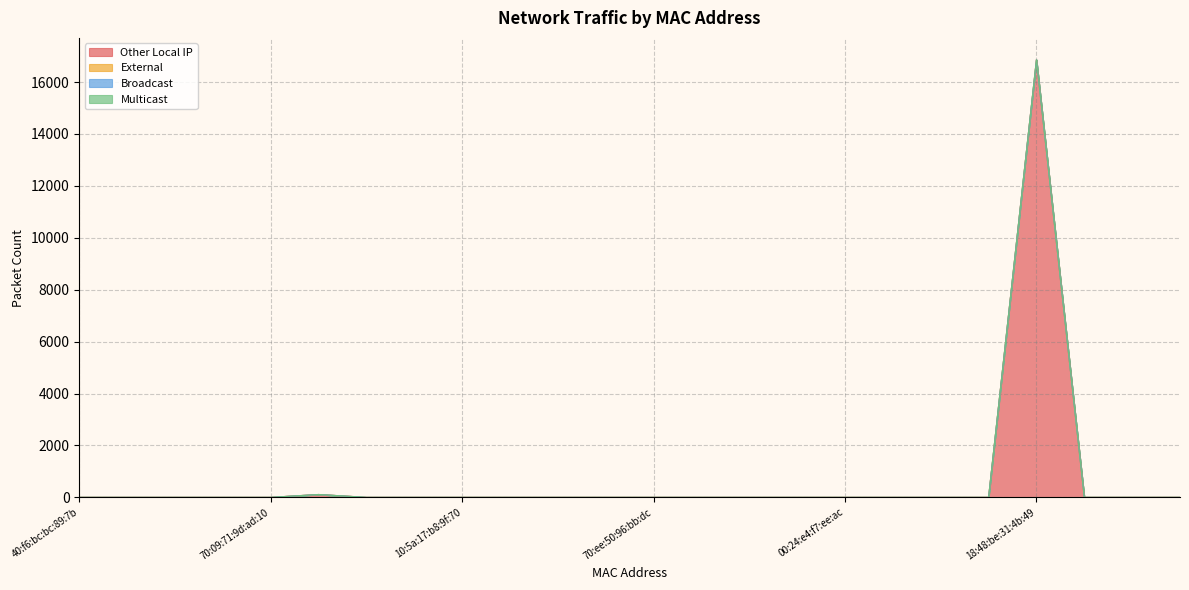

Reading left to right, list all the values displayed in this chart.

Other Local IP: 40:f6:bc:bc:89:7b=0	68:3a:48:0d:d4:1c=0	70:ee:50:57:95:29=0	54:af:97:bb:8d:8f=0	70:09:71:9d:ad:10=0	00:16:6c:d7:d5:f9=110	40:ac:bf:29:04:d4=0	10:5a:17:b8:a2:0b=0	10:5a:17:b8:9f:70=0	fc:67:1f:53:fa:6e=0	1c:90:ff:bf:89:46=0	cc:a7:c1:6a:b5:78=0	70:ee:50:96:bb:dc=0	00:24:e4:e3:15:6e=0	00:24:e4:e4:55:26=0	00:24:e4:f6:91:38=0	00:24:e4:f7:ee:ac=0	70:3a:2d:4a:48:e2=0	b0:02:47:6f:63:37=0	84:69:93:27:ad:35=0	18:48:be:31:4b:49=16858	74:d4:23:32:a2:d7=0	6e:fe:2f:5a:d7:7e=0	90:48:6c:08:da:8a=0
External: 40:f6:bc:bc:89:7b=0	68:3a:48:0d:d4:1c=0	70:ee:50:57:95:29=0	54:af:97:bb:8d:8f=0	70:09:71:9d:ad:10=0	00:16:6c:d7:d5:f9=0	40:ac:bf:29:04:d4=0	10:5a:17:b8:a2:0b=0	10:5a:17:b8:9f:70=0	fc:67:1f:53:fa:6e=0	1c:90:ff:bf:89:46=0	cc:a7:c1:6a:b5:78=0	70:ee:50:96:bb:dc=0	00:24:e4:e3:15:6e=0	00:24:e4:e4:55:26=0	00:24:e4:f6:91:38=0	00:24:e4:f7:ee:ac=0	70:3a:2d:4a:48:e2=0	b0:02:47:6f:63:37=0	84:69:93:27:ad:35=0	18:48:be:31:4b:49=0	74:d4:23:32:a2:d7=0	6e:fe:2f:5a:d7:7e=0	90:48:6c:08:da:8a=0
Broadcast: 40:f6:bc:bc:89:7b=0	68:3a:48:0d:d4:1c=0	70:ee:50:57:95:29=0	54:af:97:bb:8d:8f=0	70:09:71:9d:ad:10=0	00:16:6c:d7:d5:f9=0	40:ac:bf:29:04:d4=0	10:5a:17:b8:a2:0b=0	10:5a:17:b8:9f:70=0	fc:67:1f:53:fa:6e=0	1c:90:ff:bf:89:46=0	cc:a7:c1:6a:b5:78=0	70:ee:50:96:bb:dc=0	00:24:e4:e3:15:6e=0	00:24:e4:e4:55:26=0	00:24:e4:f6:91:38=0	00:24:e4:f7:ee:ac=0	70:3a:2d:4a:48:e2=0	b0:02:47:6f:63:37=0	84:69:93:27:ad:35=0	18:48:be:31:4b:49=0	74:d4:23:32:a2:d7=0	6e:fe:2f:5a:d7:7e=0	90:48:6c:08:da:8a=0
Multicast: 40:f6:bc:bc:89:7b=0	68:3a:48:0d:d4:1c=0	70:ee:50:57:95:29=0	54:af:97:bb:8d:8f=0	70:09:71:9d:ad:10=0	00:16:6c:d7:d5:f9=0	40:ac:bf:29:04:d4=0	10:5a:17:b8:a2:0b=0	10:5a:17:b8:9f:70=0	fc:67:1f:53:fa:6e=0	1c:90:ff:bf:89:46=0	cc:a7:c1:6a:b5:78=0	70:ee:50:96:bb:dc=0	00:24:e4:e3:15:6e=0	00:24:e4:e4:55:26=0	00:24:e4:f6:91:38=0	00:24:e4:f7:ee:ac=0	70:3a:2d:4a:48:e2=0	b0:02:47:6f:63:37=0	84:69:93:27:ad:35=0	18:48:be:31:4b:49=0	74:d4:23:32:a2:d7=0	6e:fe:2f:5a:d7:7e=0	90:48:6c:08:da:8a=0